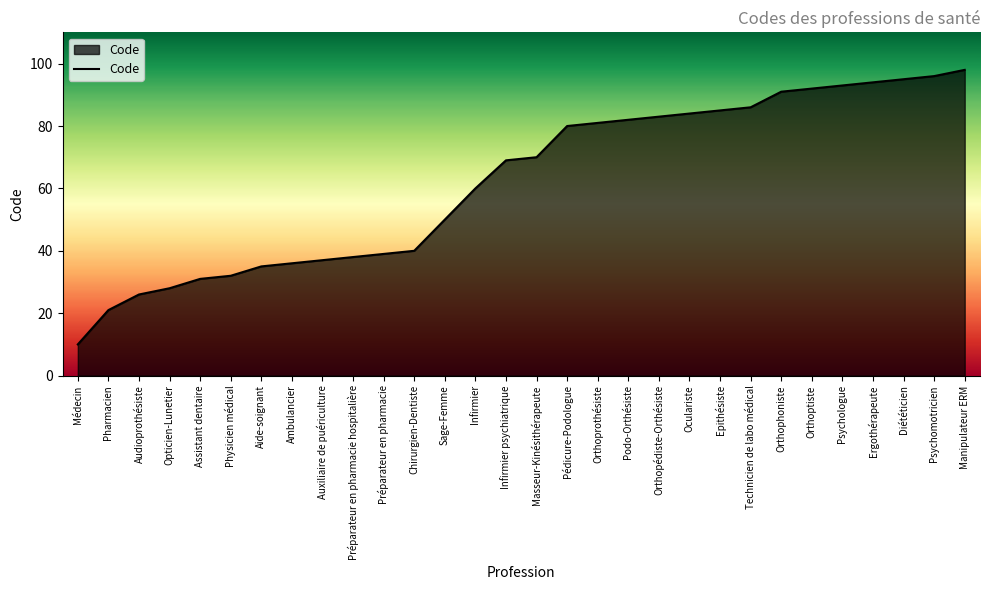

Does the chart display data point markers on the line(s)?

No